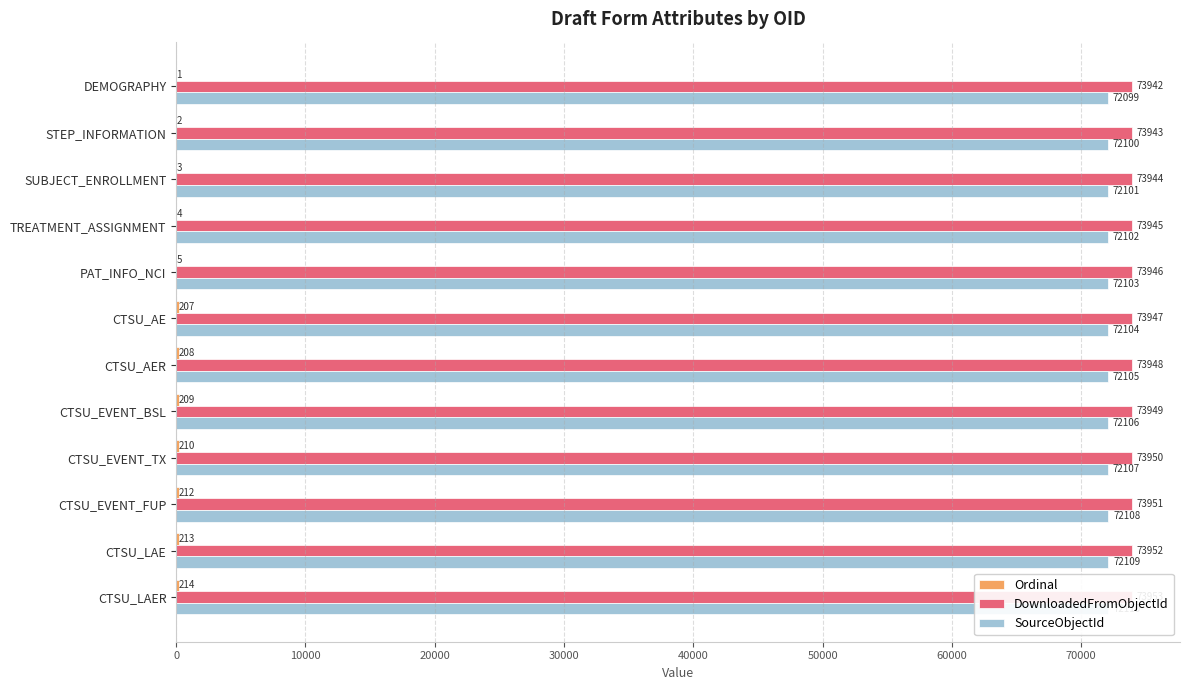

Which series has the widest spread of values?

Ordinal